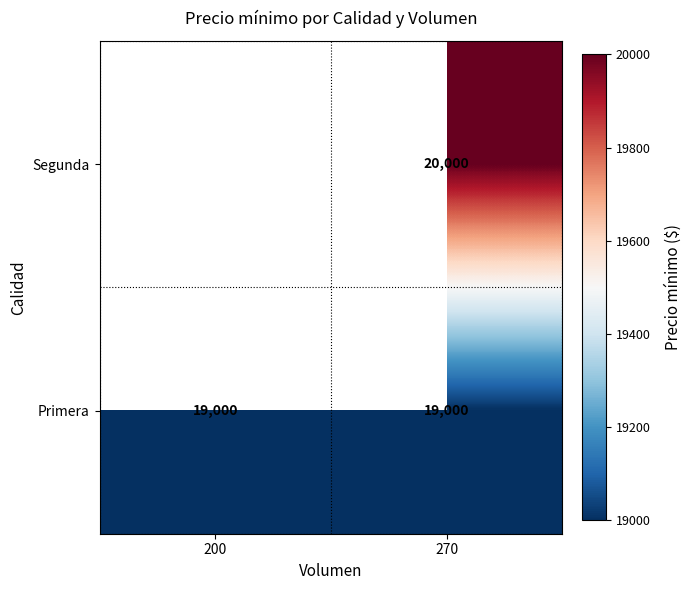

The Primera series shows 28406 at 270. True or false?

False